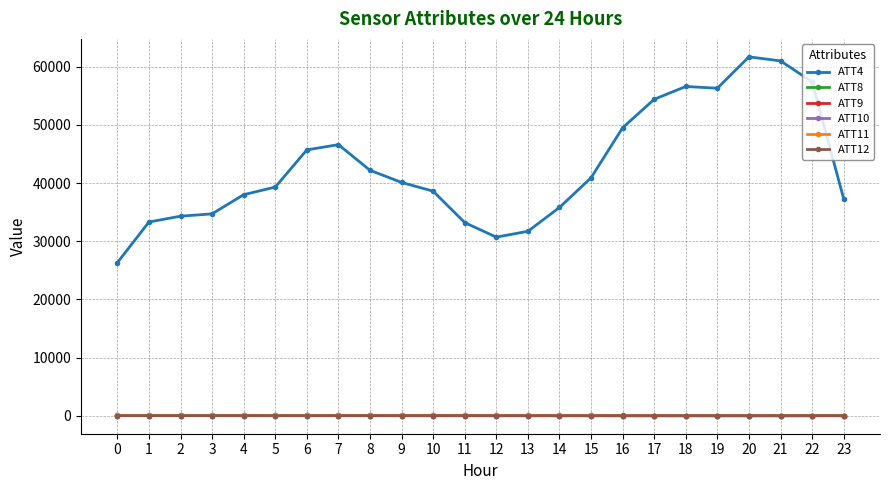

Which series has the largest total across all categories?

ATT4